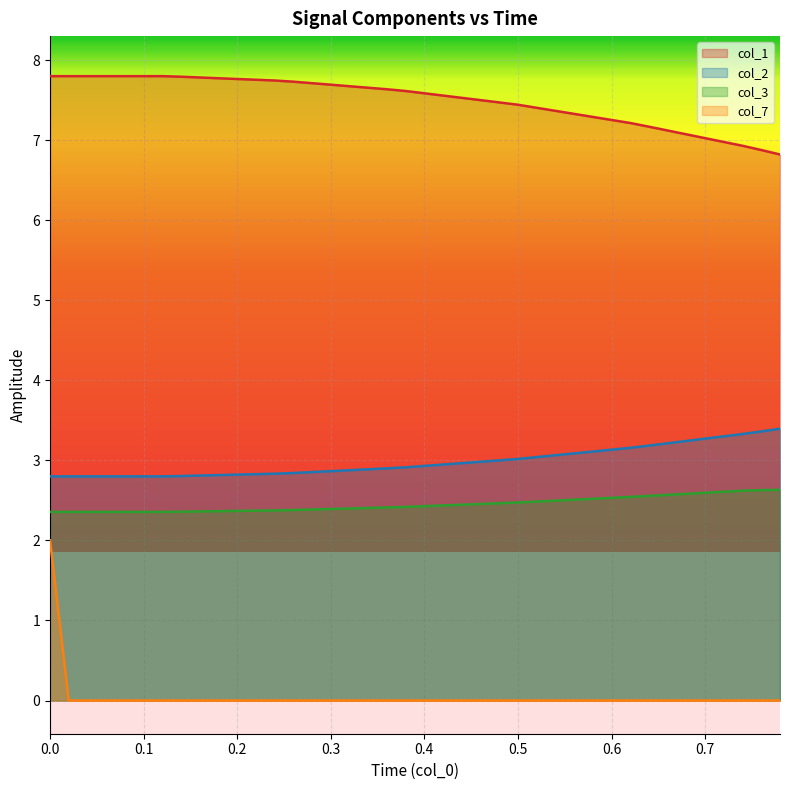

Which series has the largest range (max minus min)?

col_7